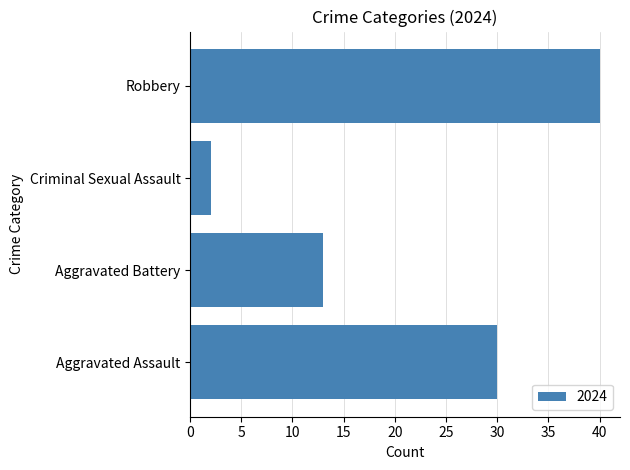

What is the greatest value displayed?

40